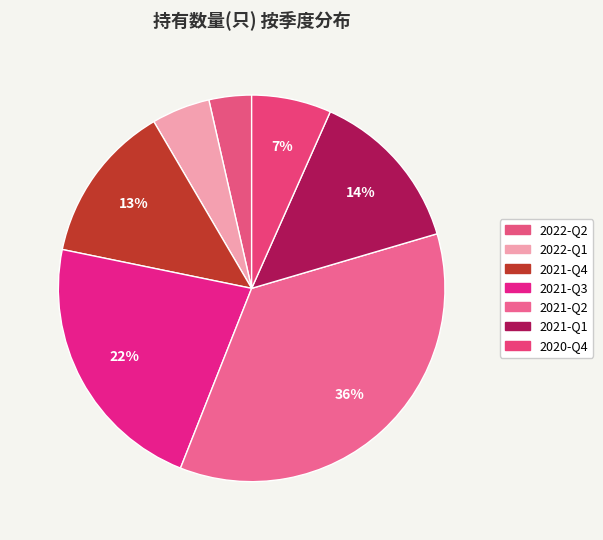

To the nearest percent, what percentage of the pie is 2020-Q4?

7%